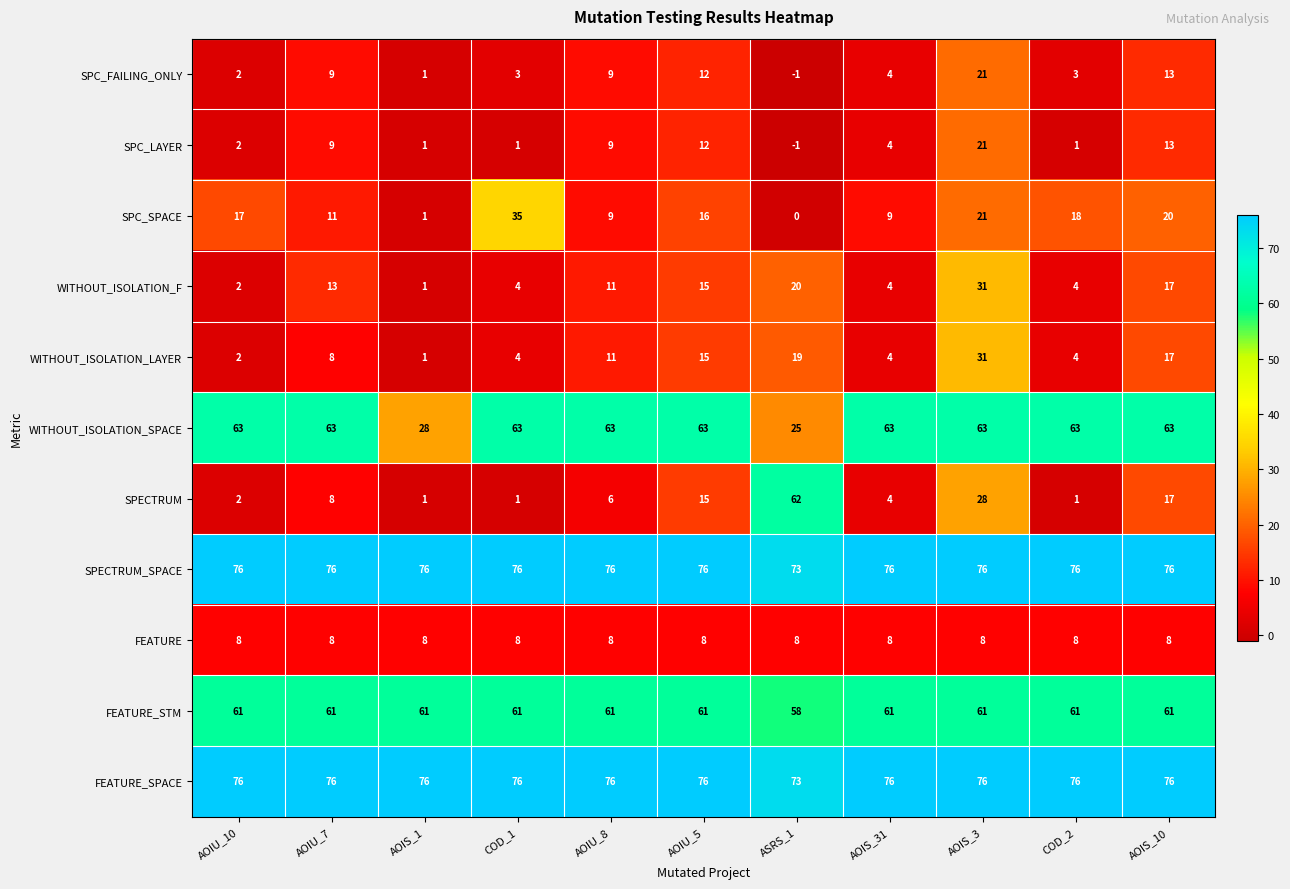

What value does the FEATURE series have at COD_1?

8